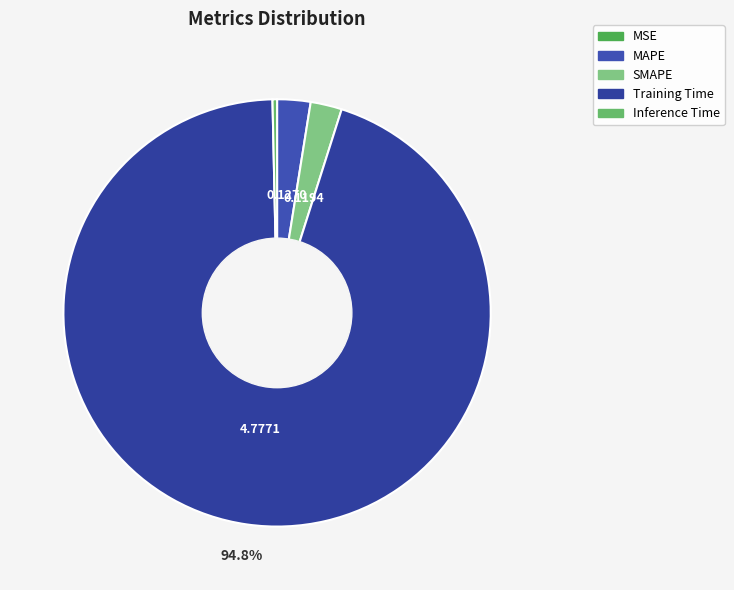

Is MAPE the majority of the pie?

No